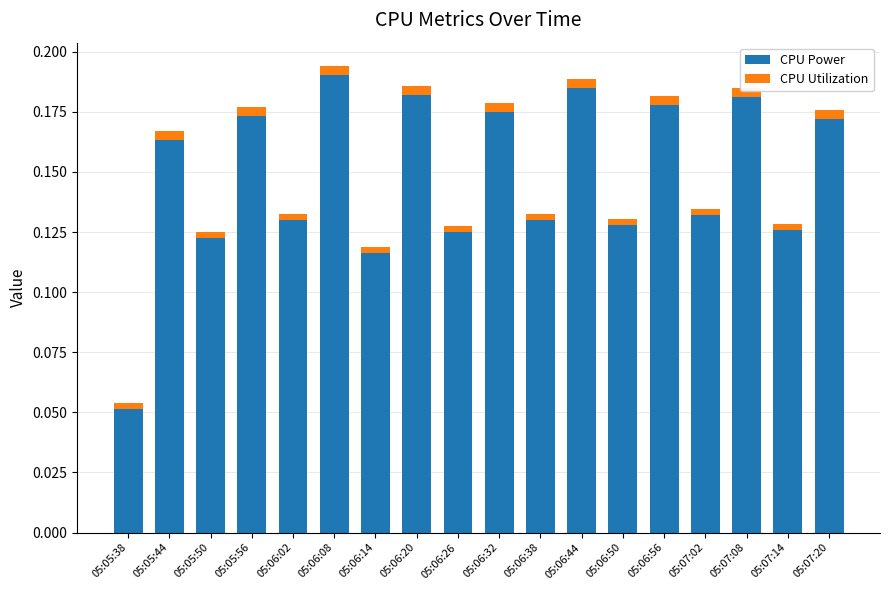

Is it true that CPU Power equals 0.0 at 05:05:56?

False